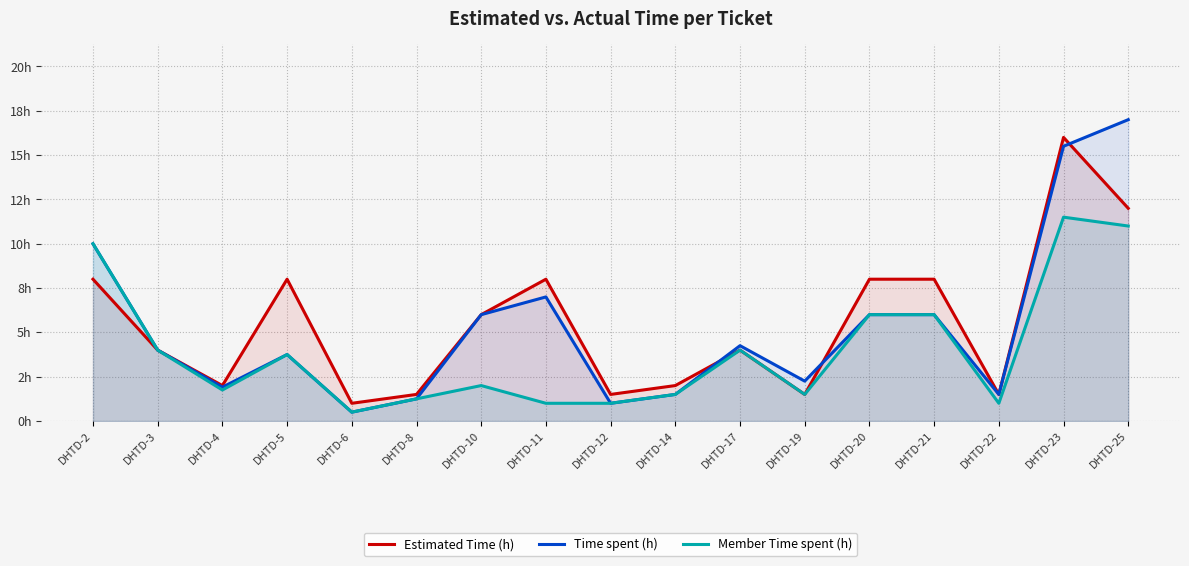

True or false: Member Time spent (h) has more than 1 interior local peaks.

True